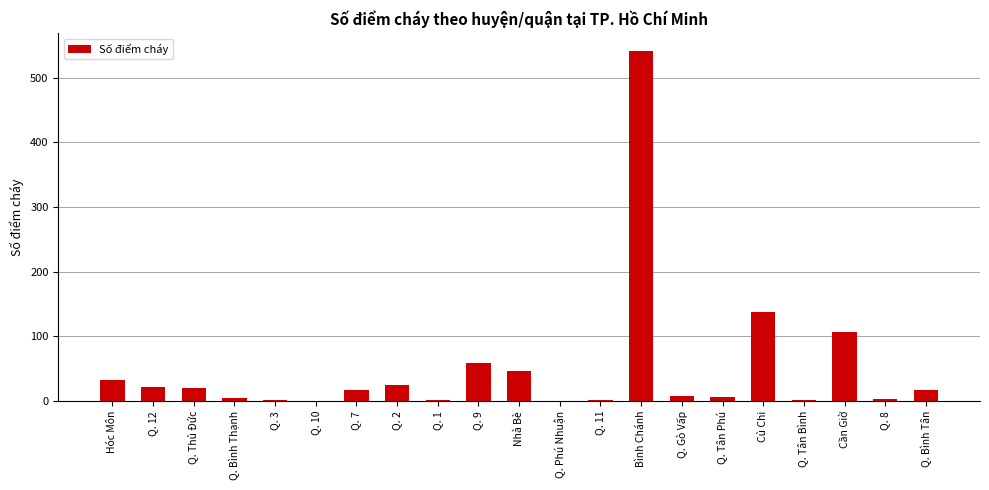

What is the difference between the values at Q. 12 and Q. Phú Nhuận?

21